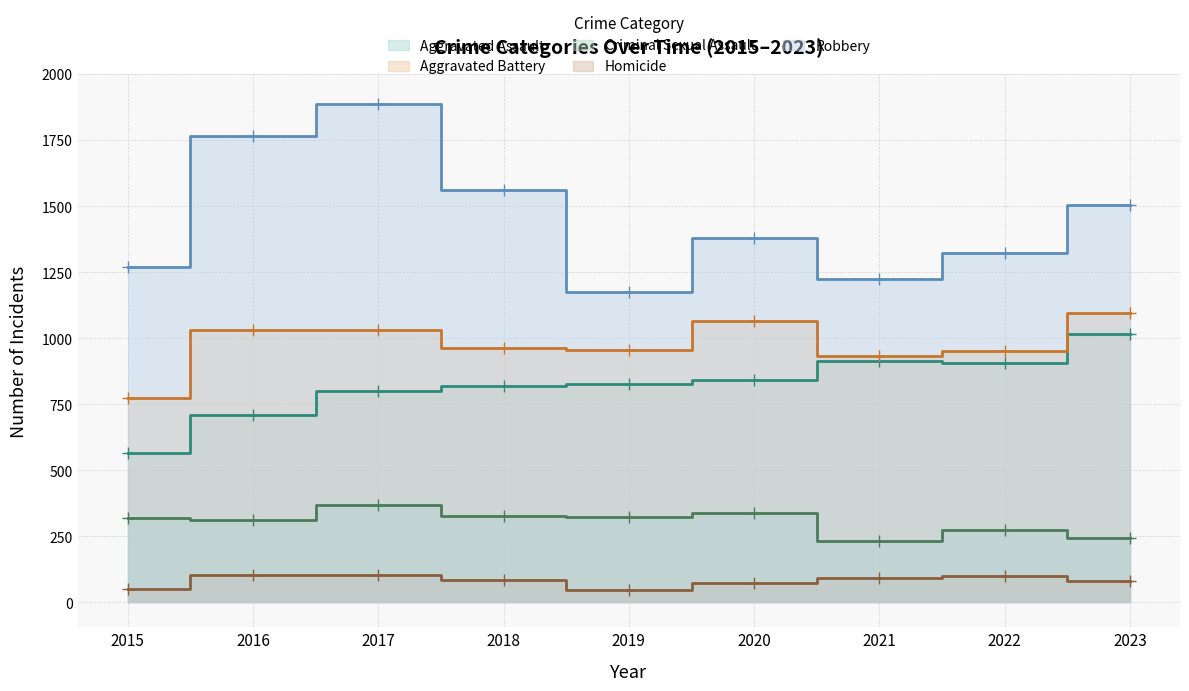

Where does the Robbery series first go above 1380?

2016